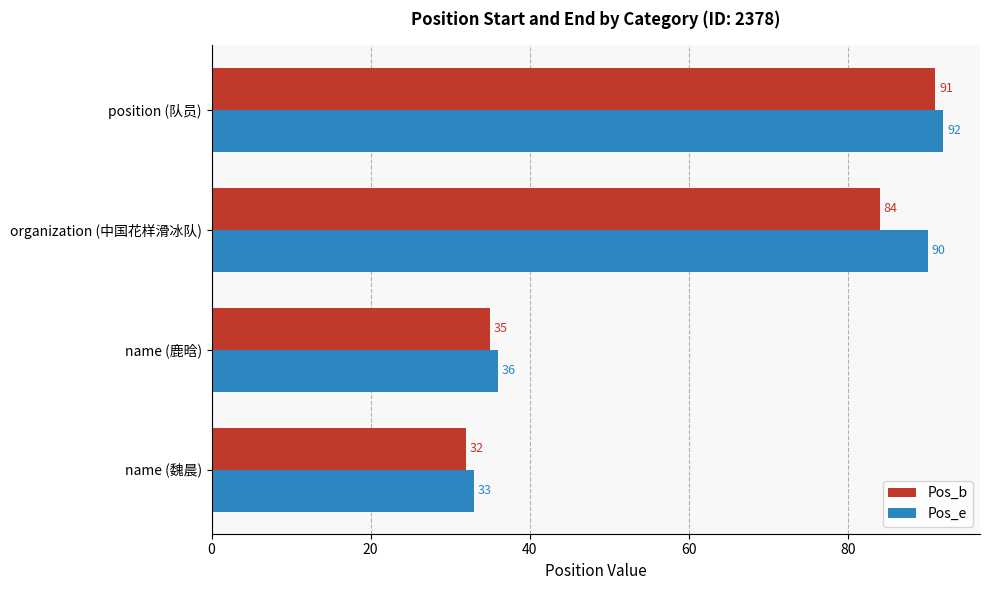

What are all the series names shown in the legend?

Pos_b, Pos_e